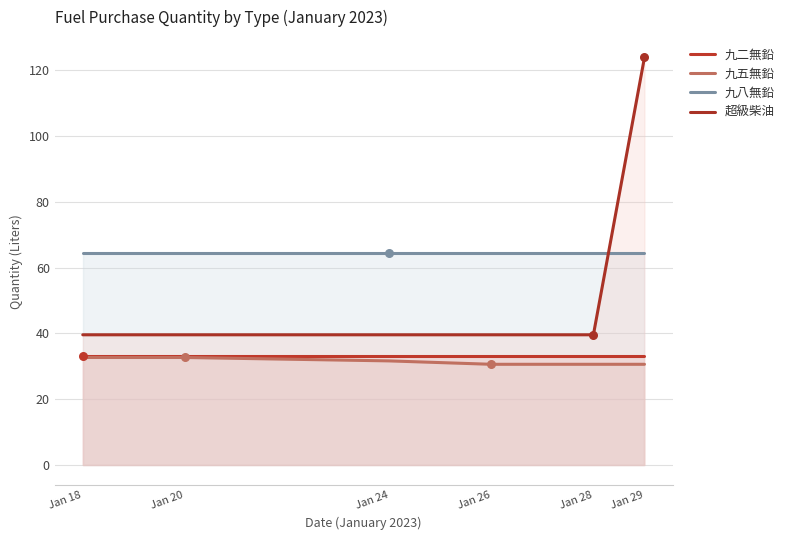

At how many categories does at least one series exceed 49?

6